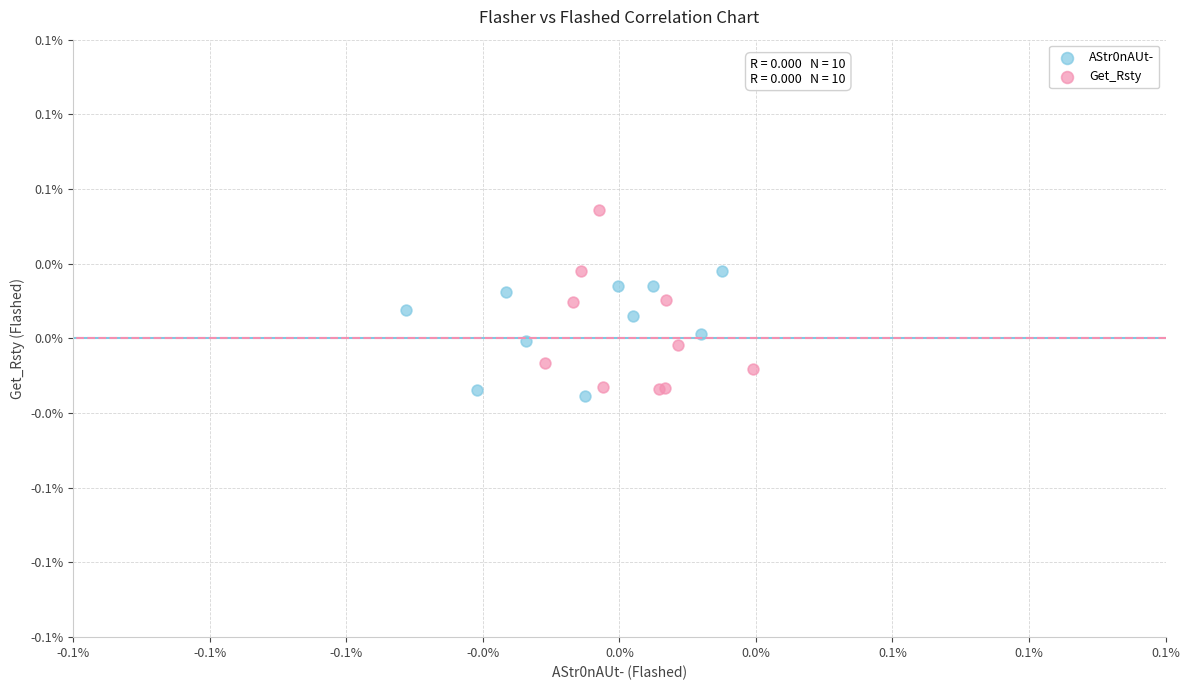

Which series contains the highest Y value?

Get_Rsty